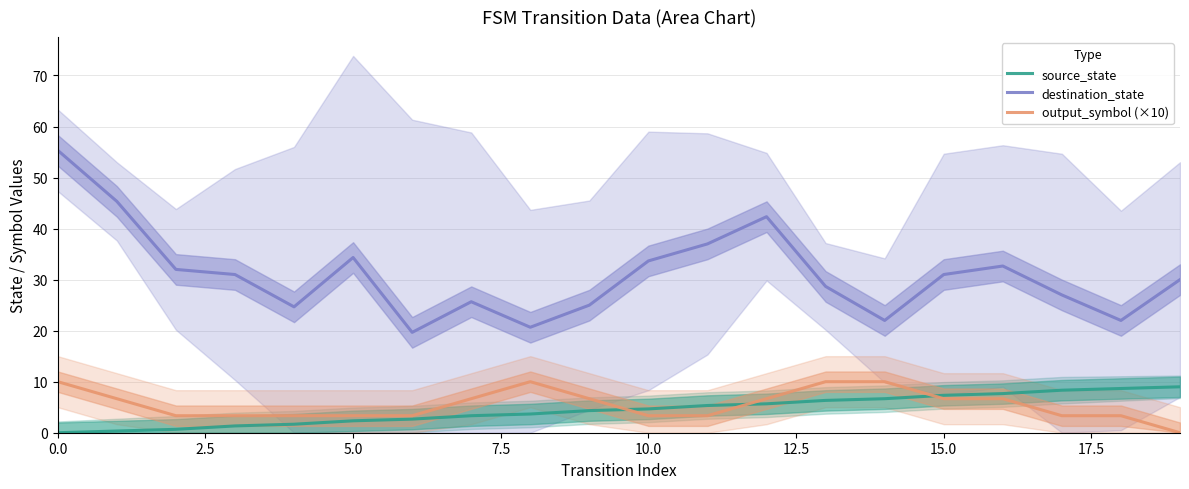

What is the value of the source_state point at the 17th from the left?

7.7